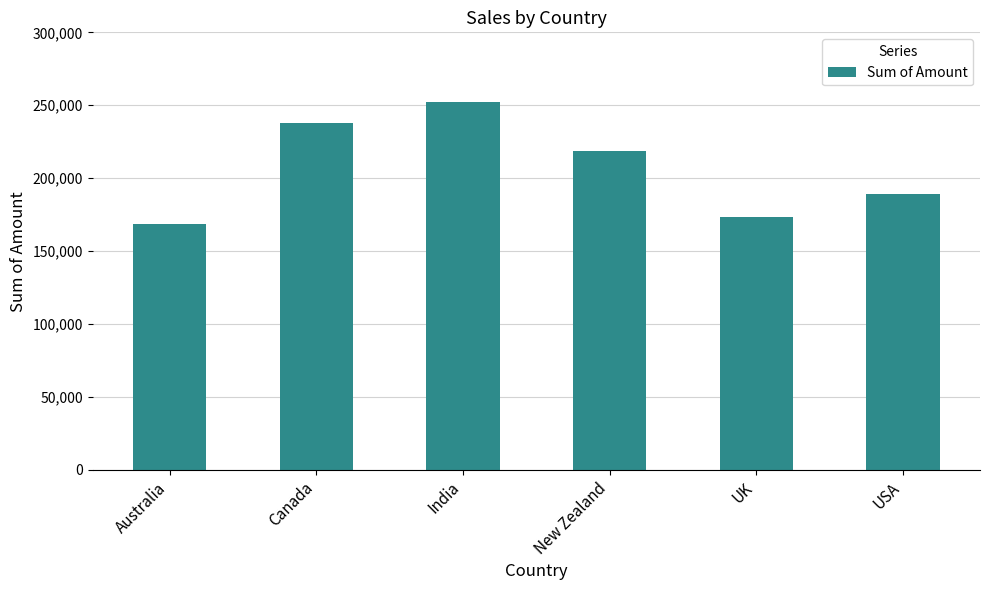

Reading left to right, transcribe all the data shown in this chart.

168679	237944	252469	218813	173530	189434